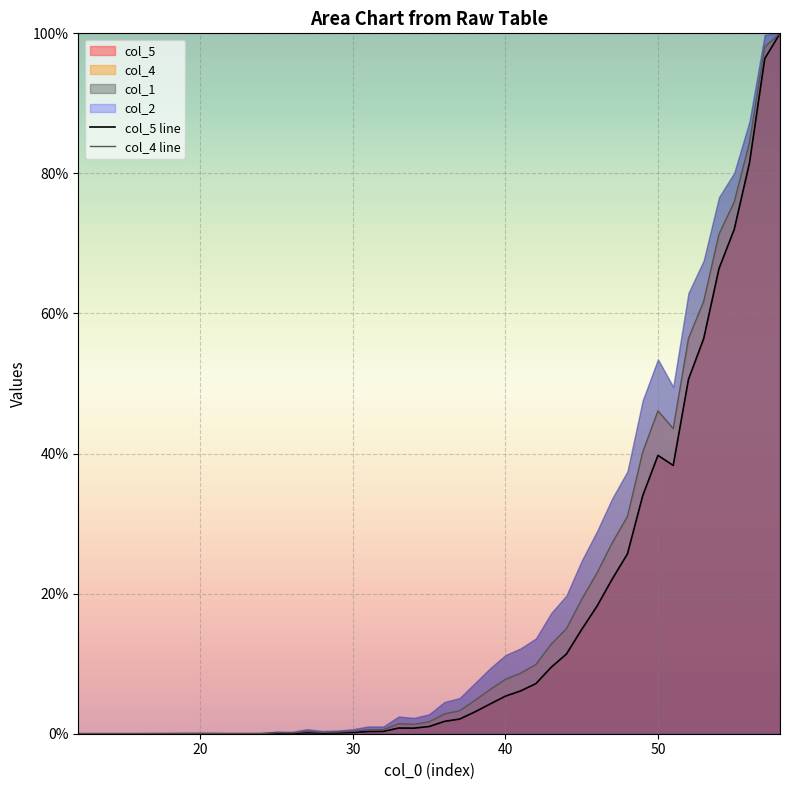

List the series in order of their peak value, lowest first.

col_5 line, col_4 line